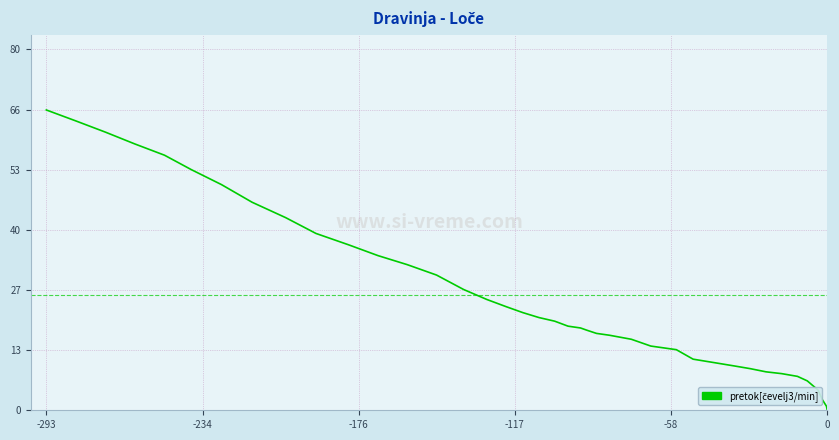

What is the difference between the maximum and minimum values?

66.4